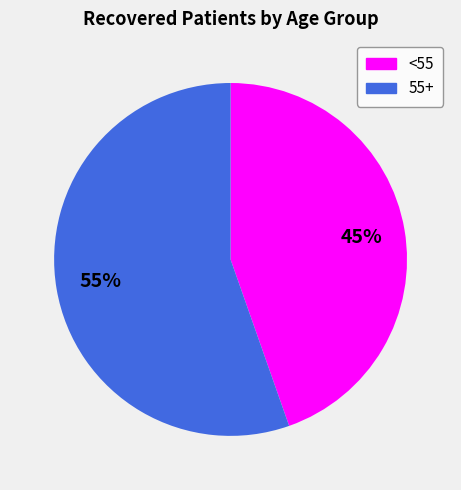

Is there a majority slice in this chart?

Yes